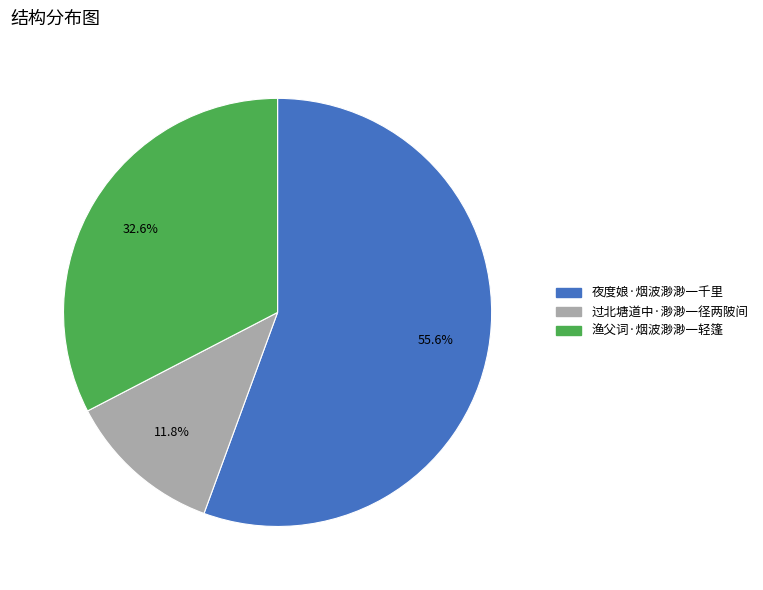

True or false: 过北塘道中·渺渺一径两陂间 accounts for 12% of the total.

True